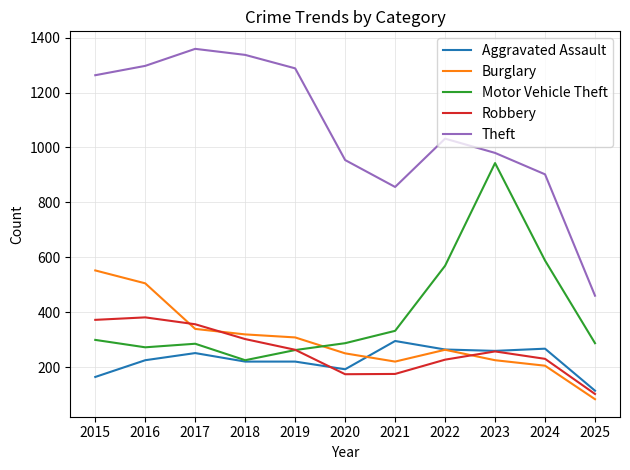

What is the difference between the highest and lowest values at 2023?

755